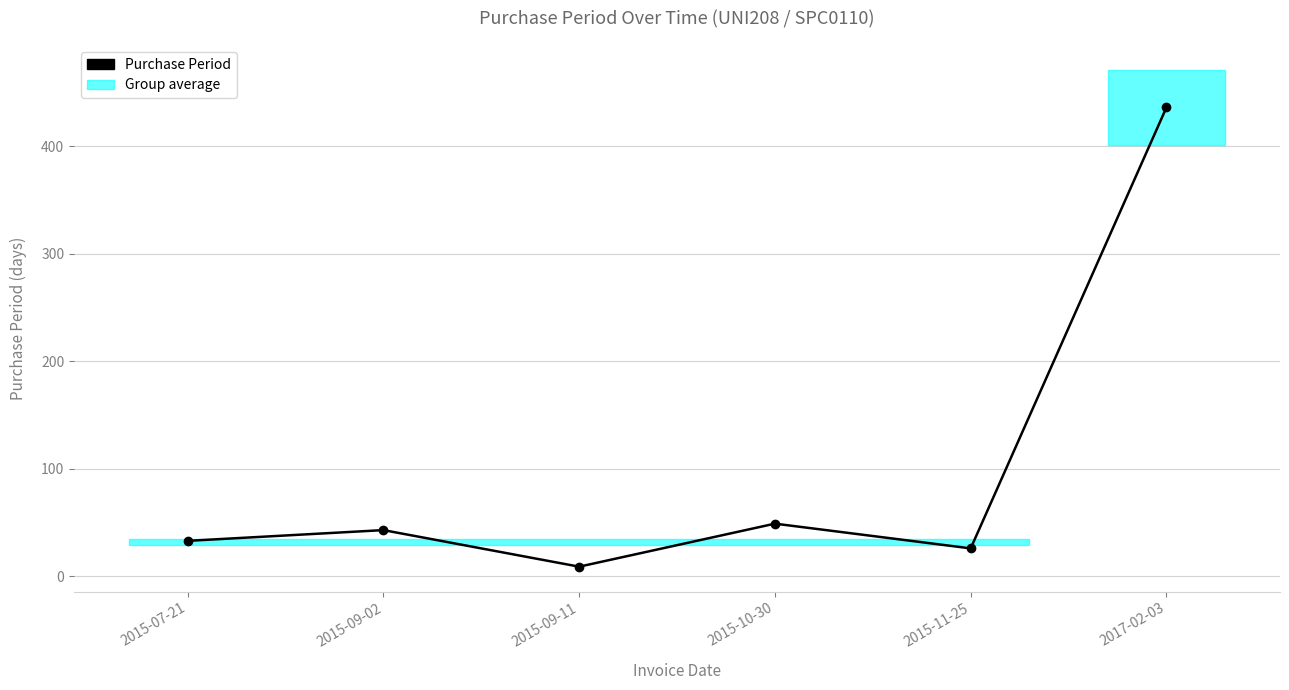

What is the label of the 4th point from the right?

2015-09-11